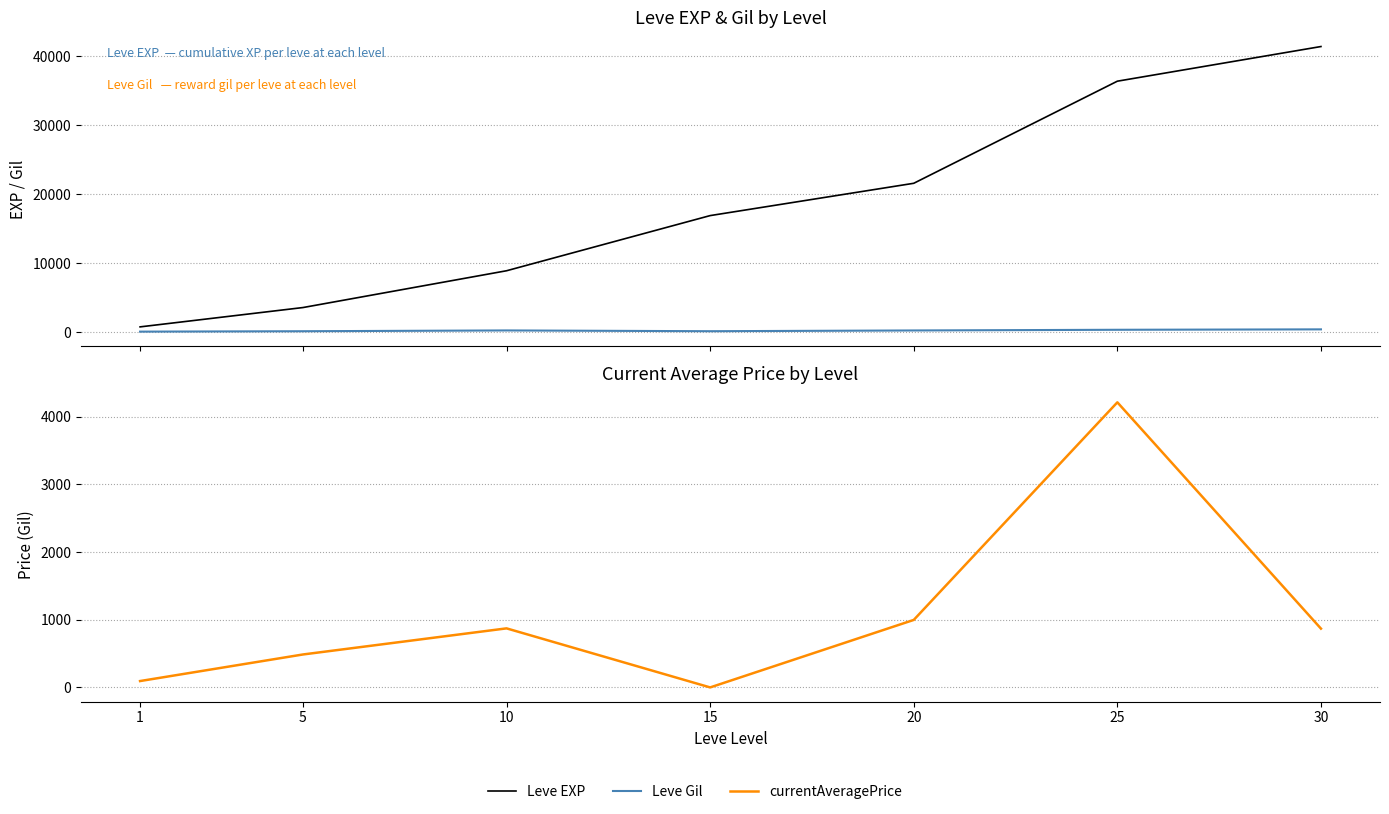

What is the average value of the currentAveragePrice series?

1076.3